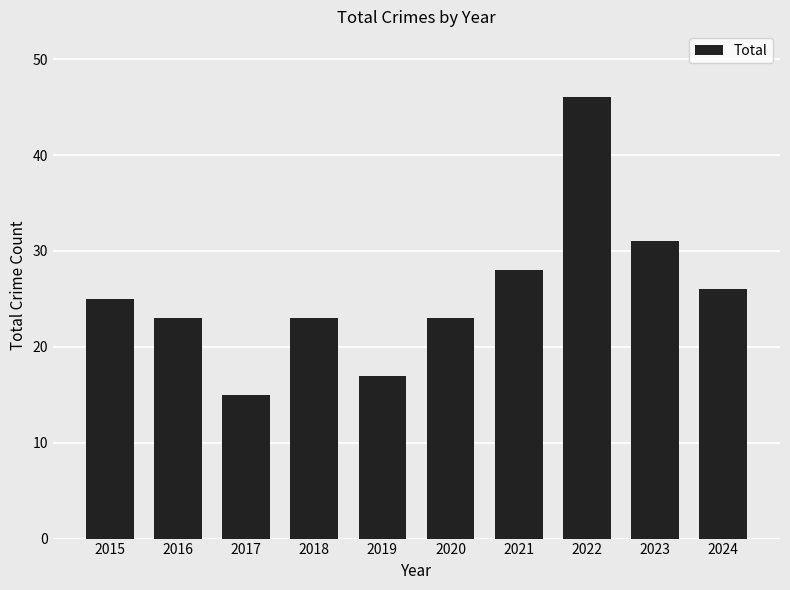

At which category does the chart reach its minimum across all series?

2017